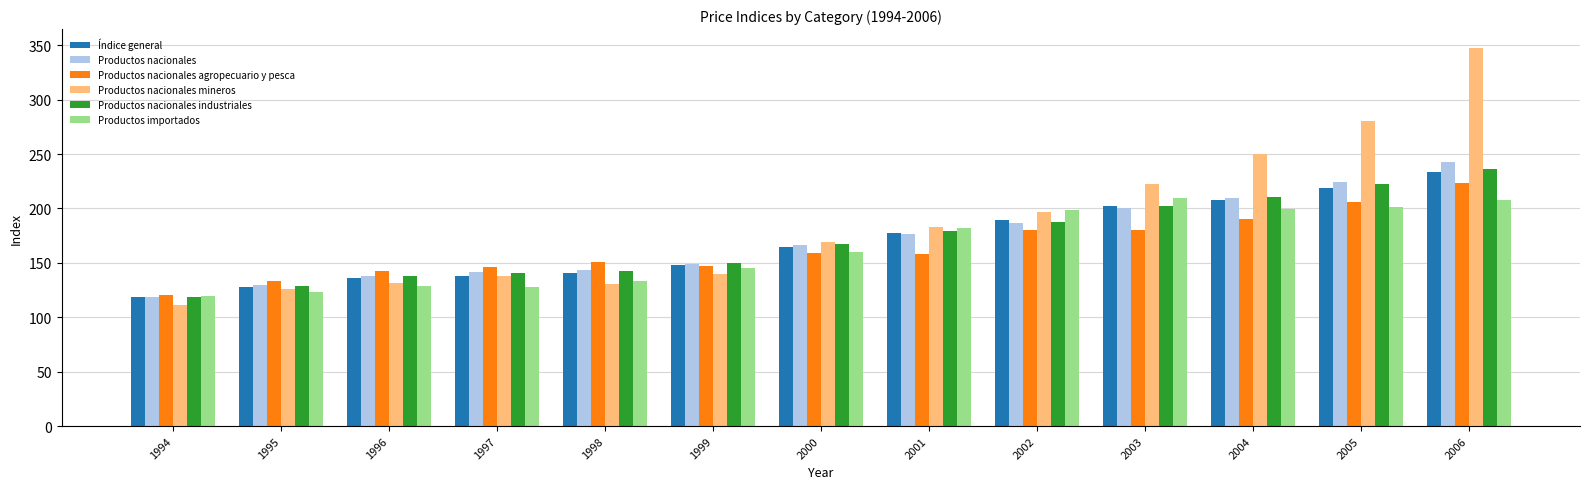

What value does the Productos importados series have at 2006?

208.0